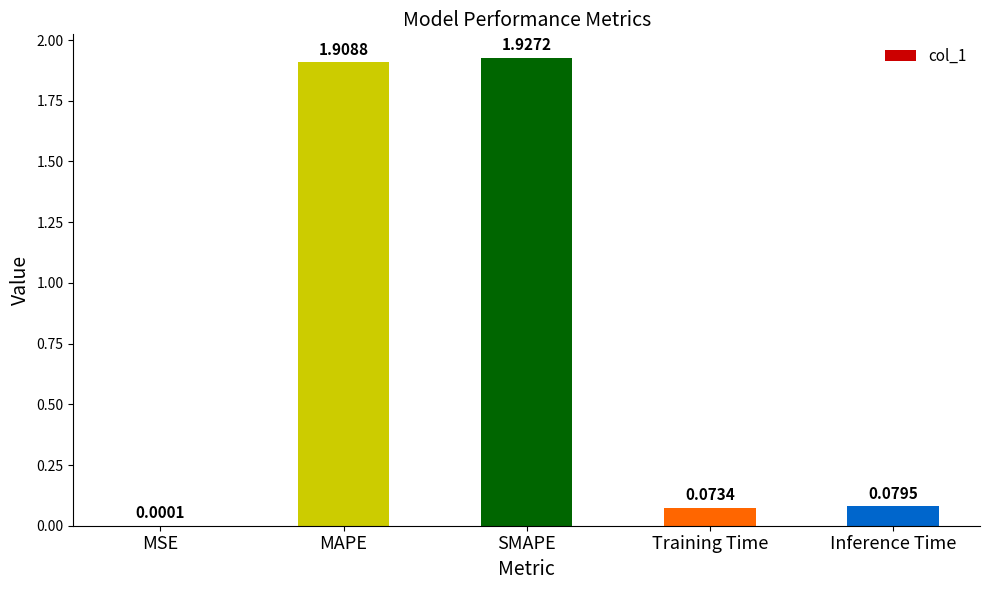

True or false: the data shows 3.3 at MAPE.

False